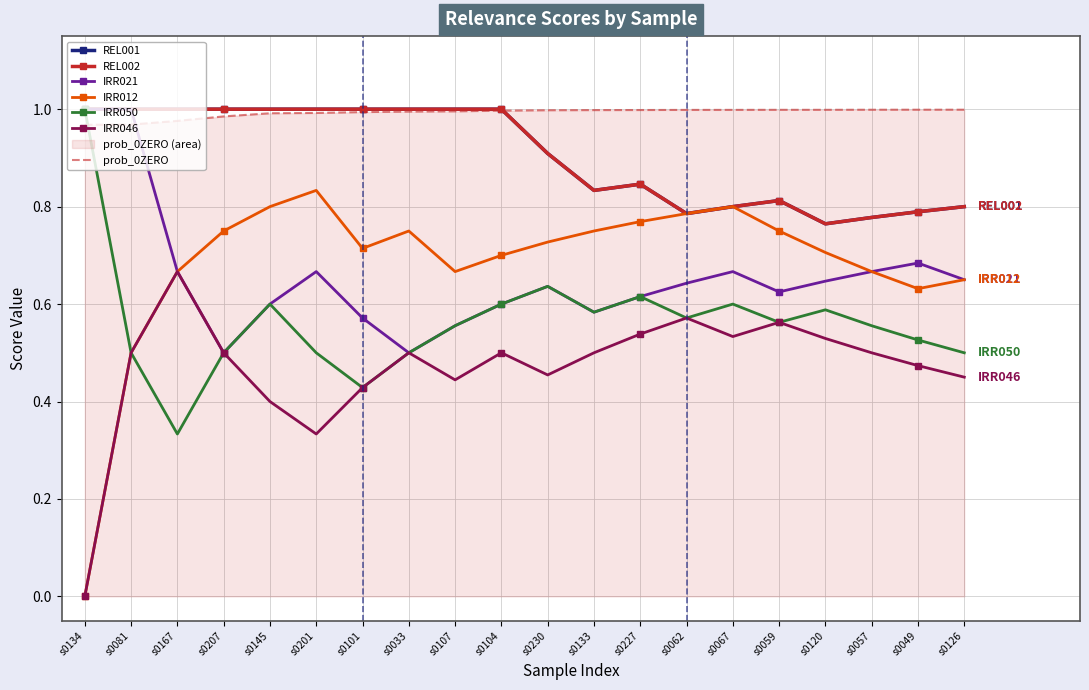

True or false: IRR021 has more than 1 points higher than both neighbors.

True